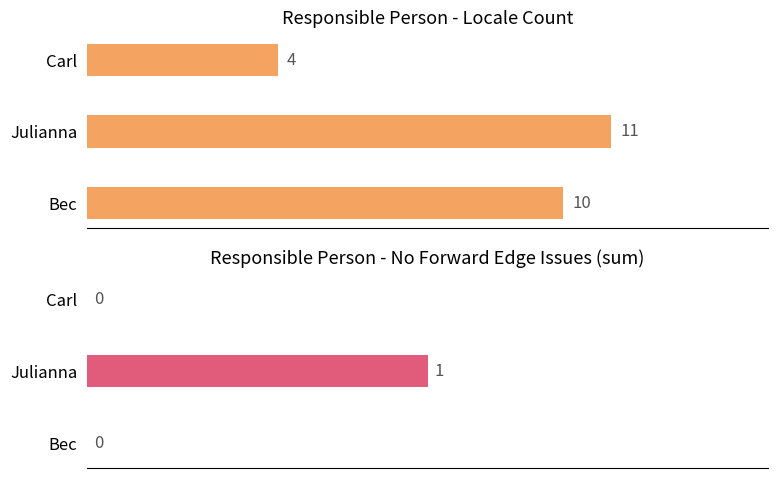

Count the number of data series in this chart.

2